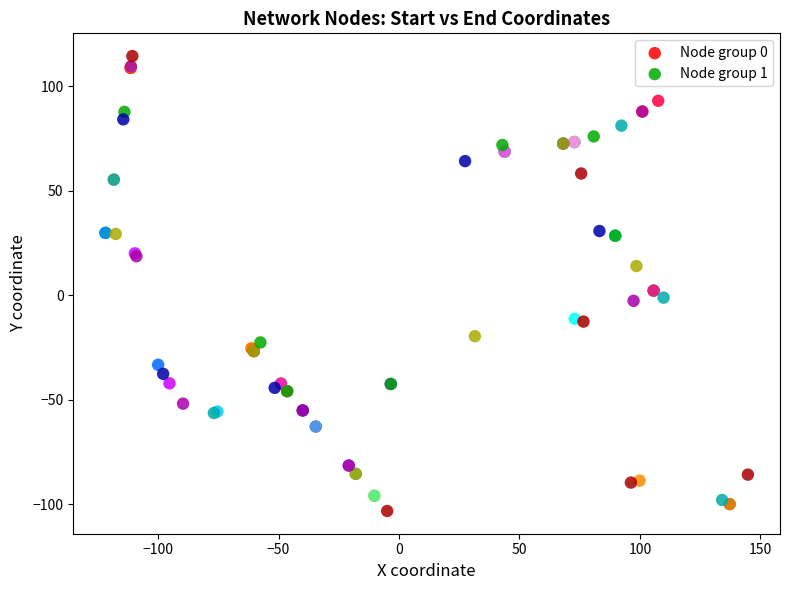

Which series contains the lowest Y value?

Node group 1